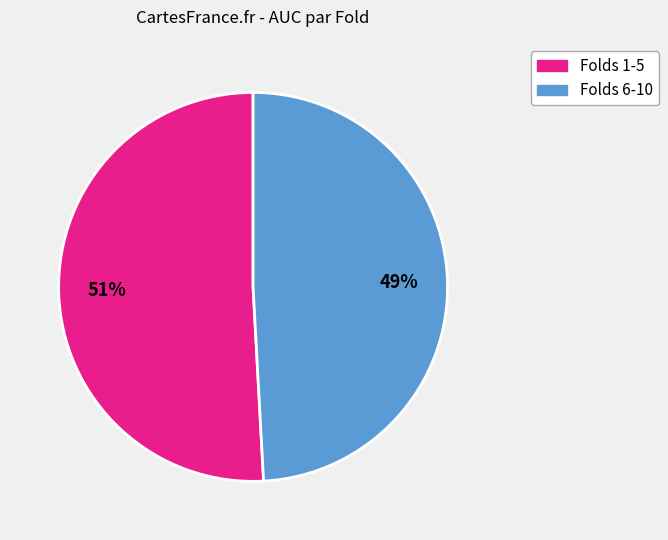

To the nearest percent, what is the difference between the largest and smallest slice percentages?

2%